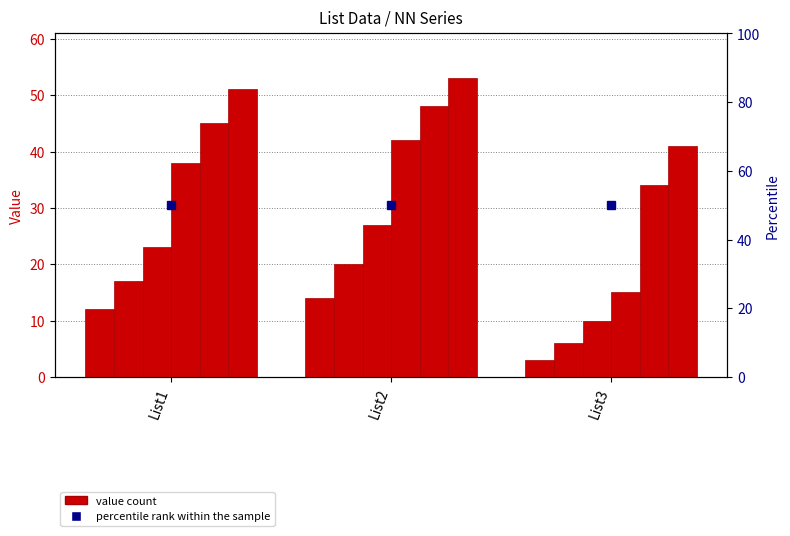

Reading right to left, list all the values displayed in this chart.

NN2: 3	14	12
NN3: 6	20	17
NN4: 10	27	23
NN5: 15	42	38
NN6: 34	48	45
NN7: 41	53	51